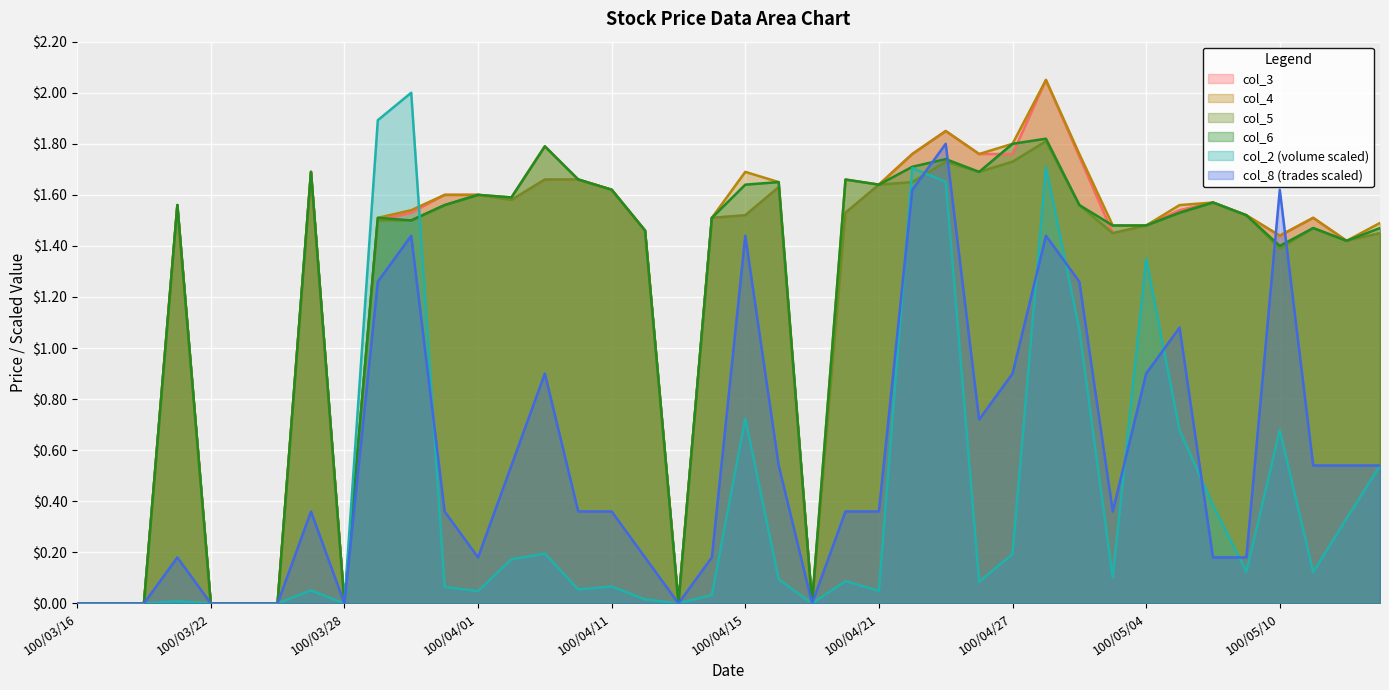

What is the difference between the maximum and minimum values in the col_2 series?

2.0